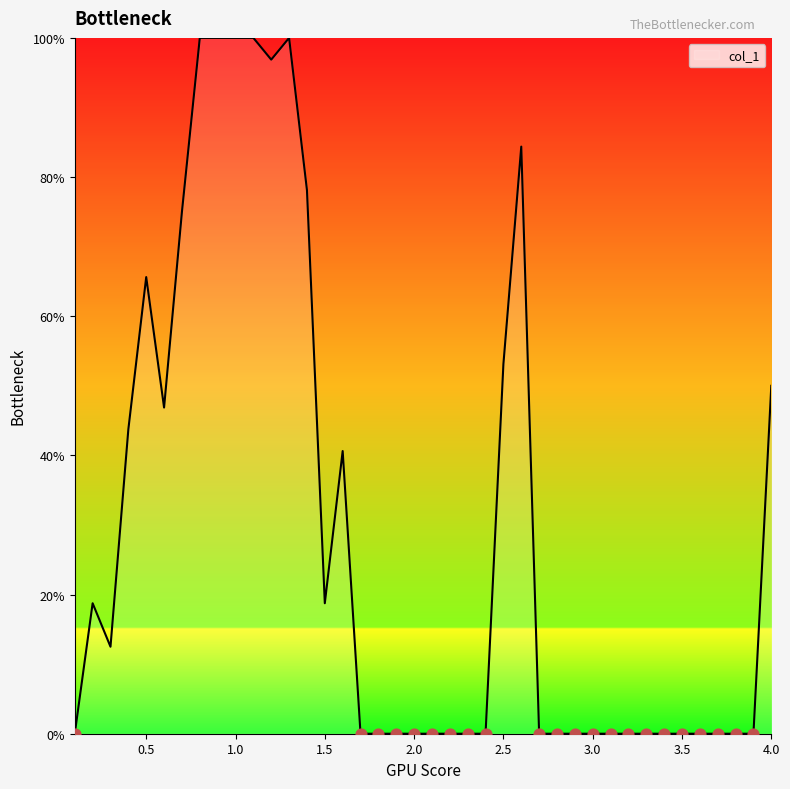

What is the difference between the maximum and minimum values?

100.0